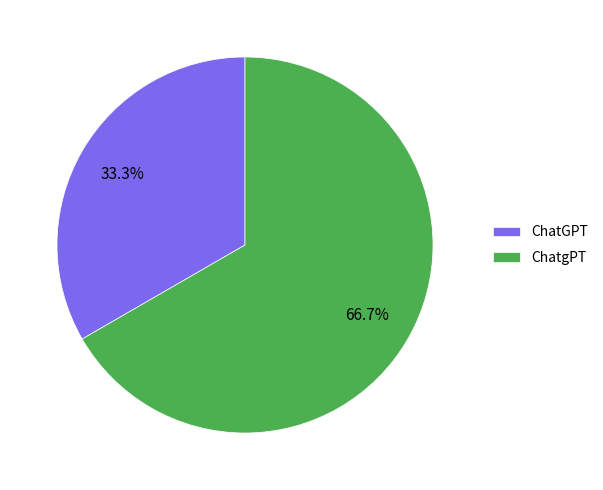

To the nearest percent, what portion does ChatgPT represent?

67%